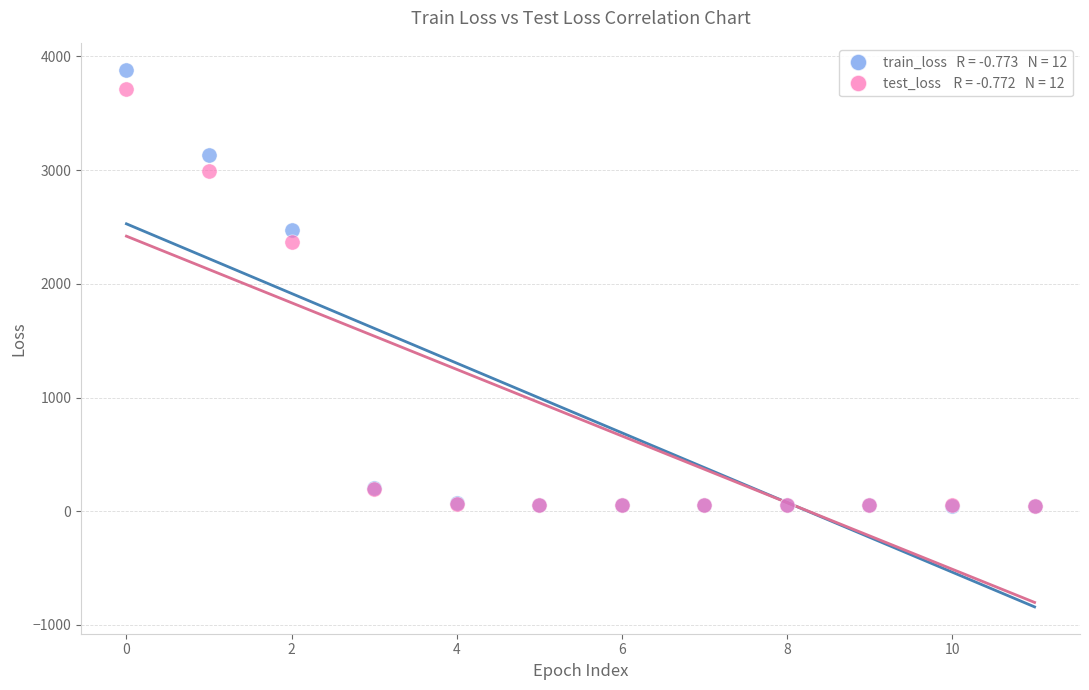

Across all series, what Y value is closest to 1964?

2368.5